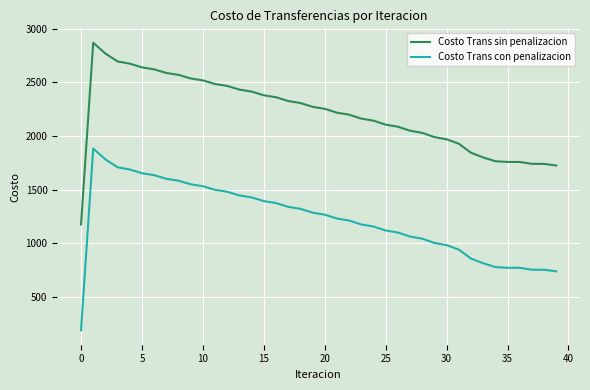

What is the difference between the maximum and minimum values in the Costo Trans sin penalizacion series?

1693.7